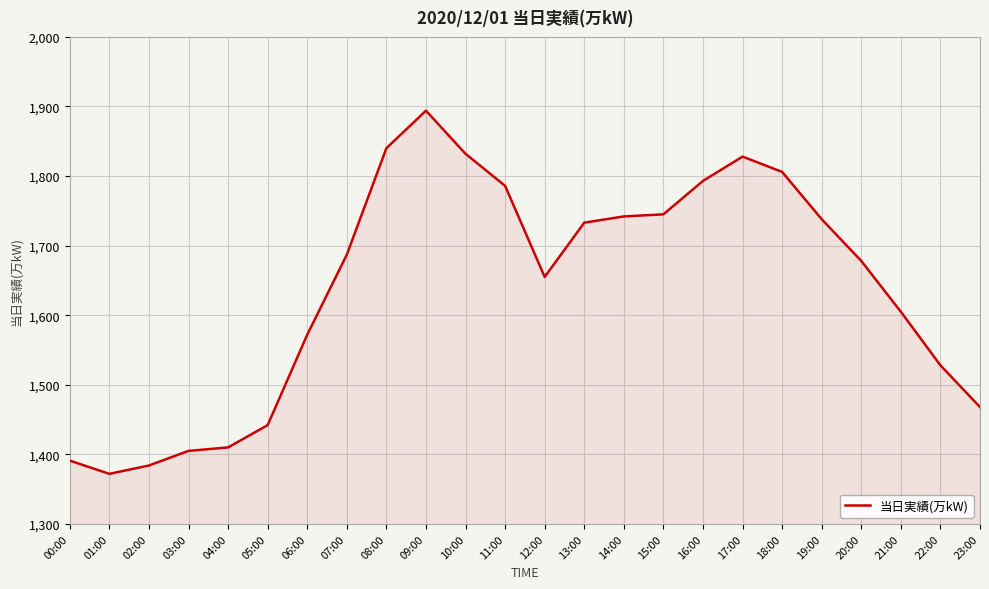

What position from the left is 13:00?

14